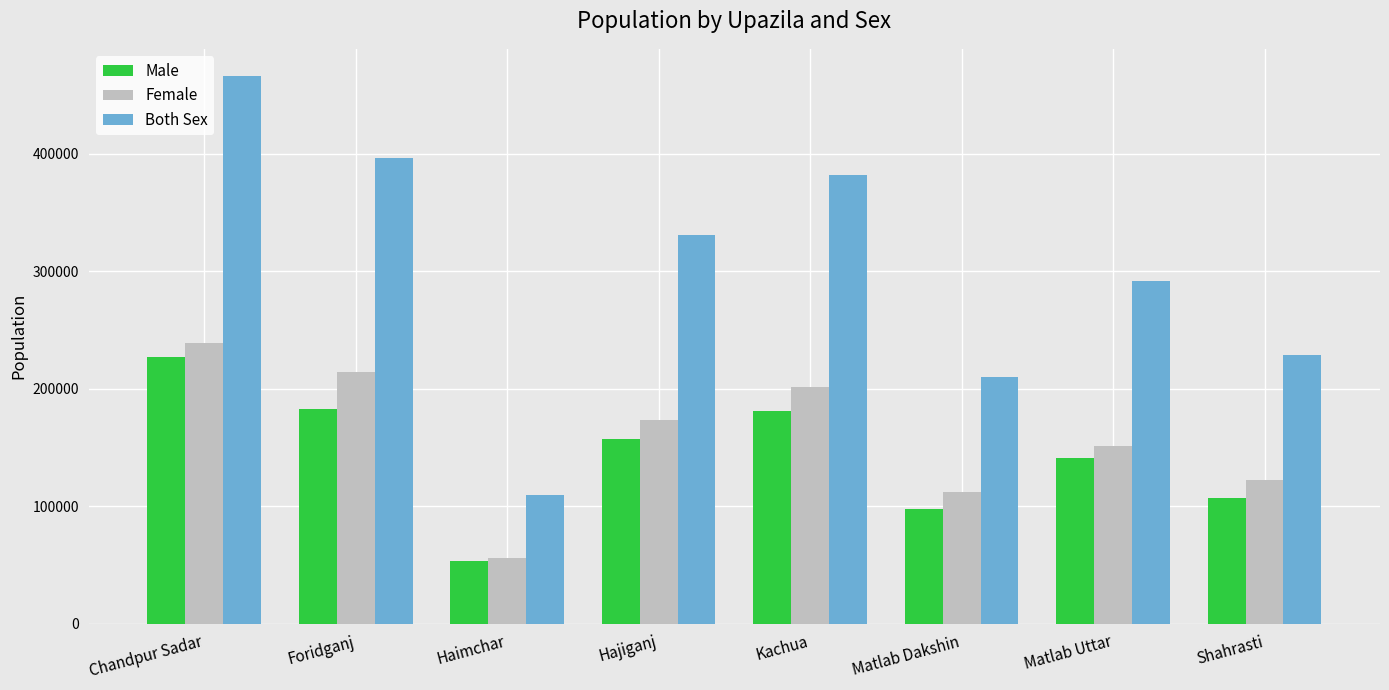

What are all the series names shown in the legend?

Male, Female, Both Sex